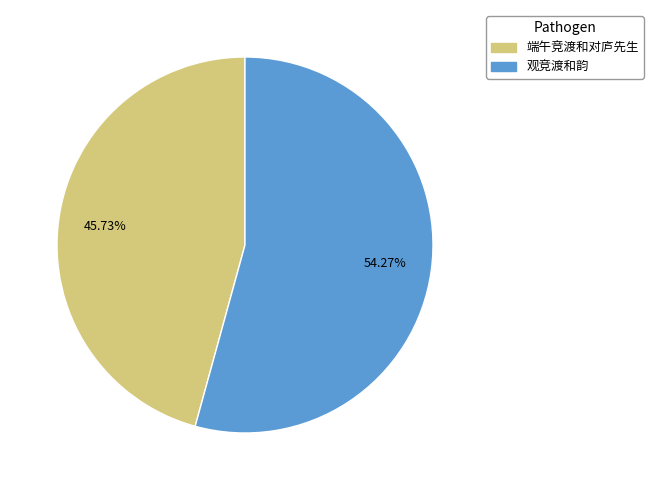

The 观竞渡和韵 slice represents 54% of the pie. True or false?

True